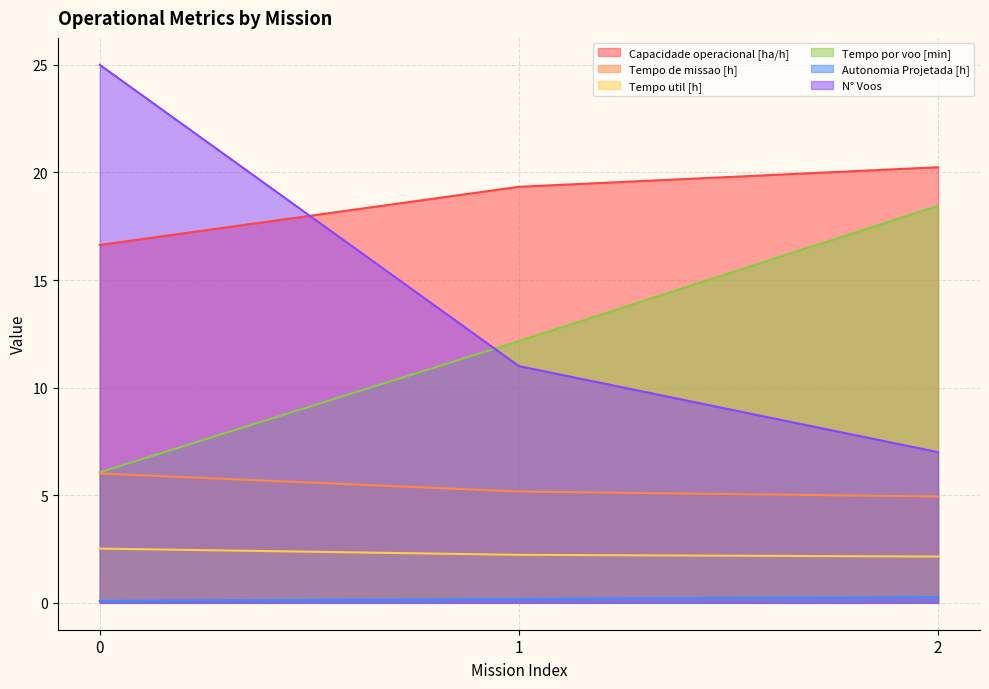

What is the maximum value shown in the chart?

25.0